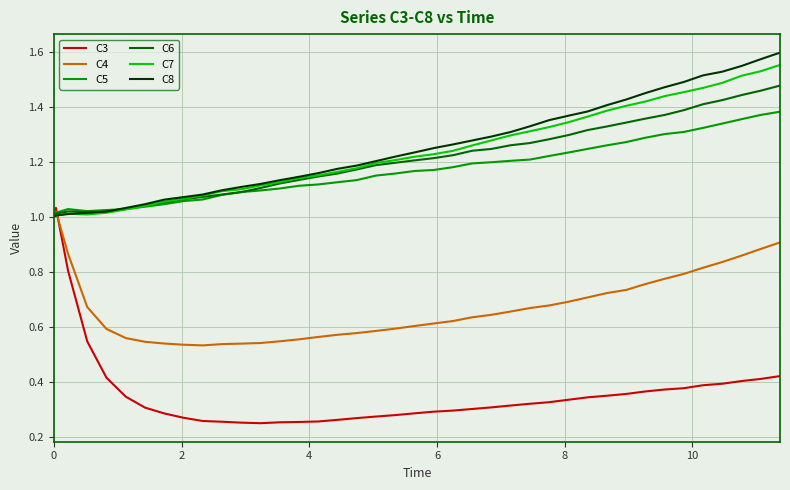

What is the sum of all C5 values?

46.7